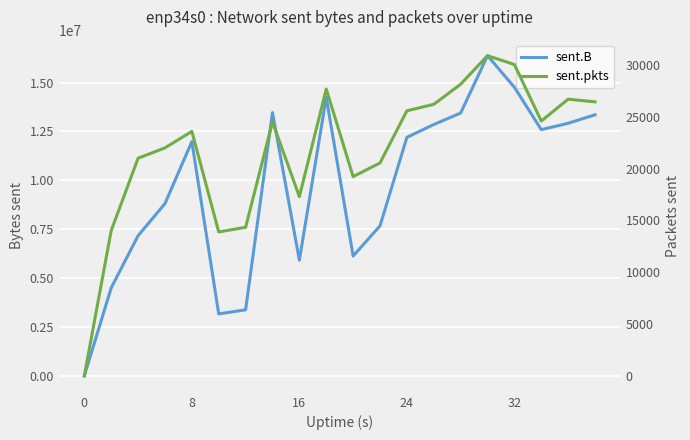

Is the value of sent.B at 8 greater than the value of sent.pkts at 24?

Yes